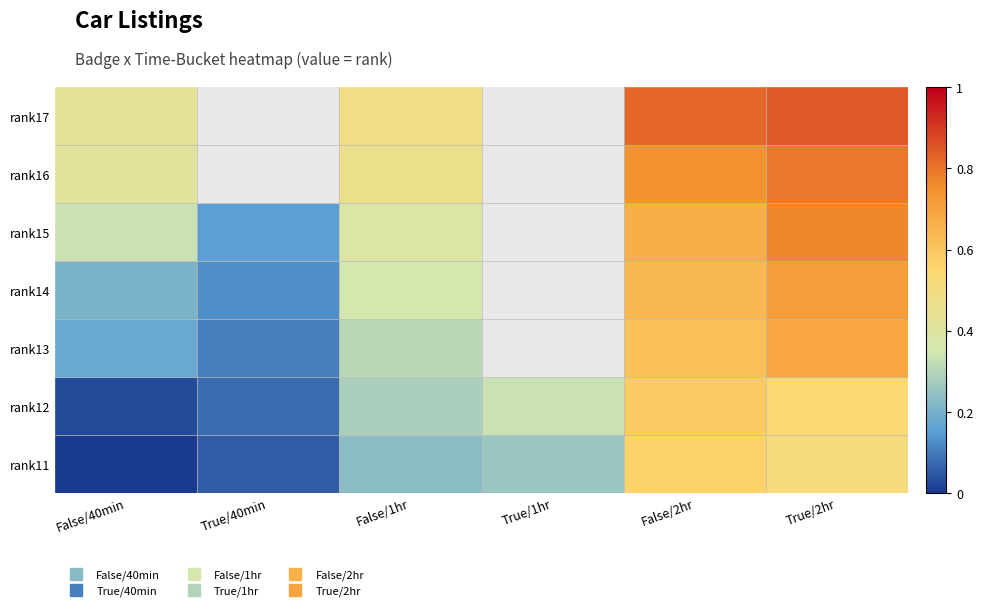

Which has a higher value, True/1hr or False/40min?

True/1hr